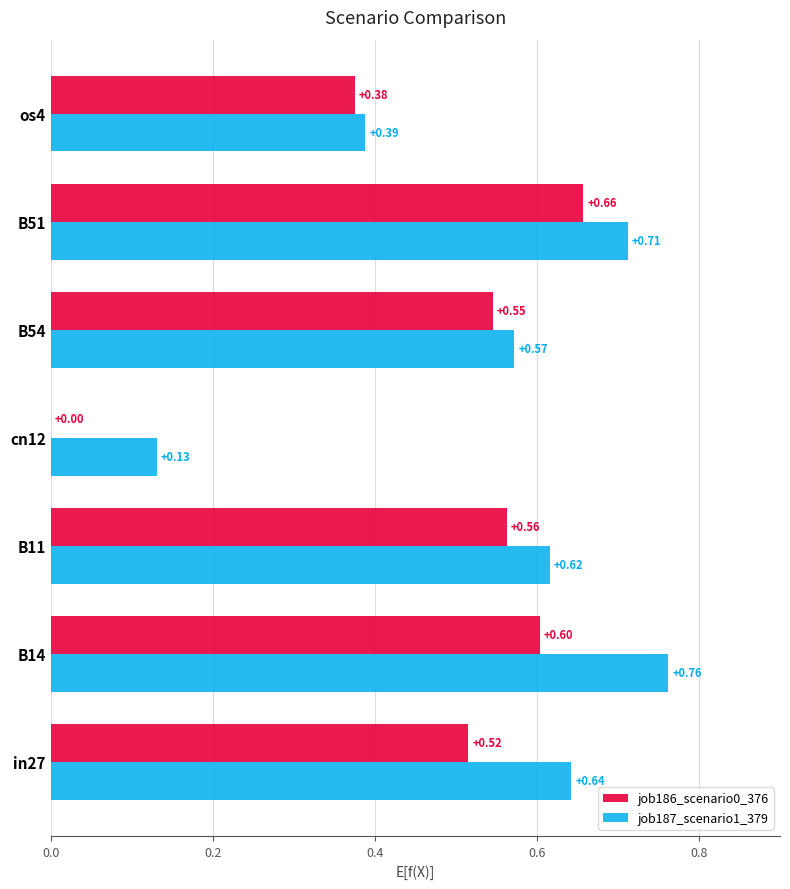

What is the sum of all job186_scenario0_376 values?

3.3